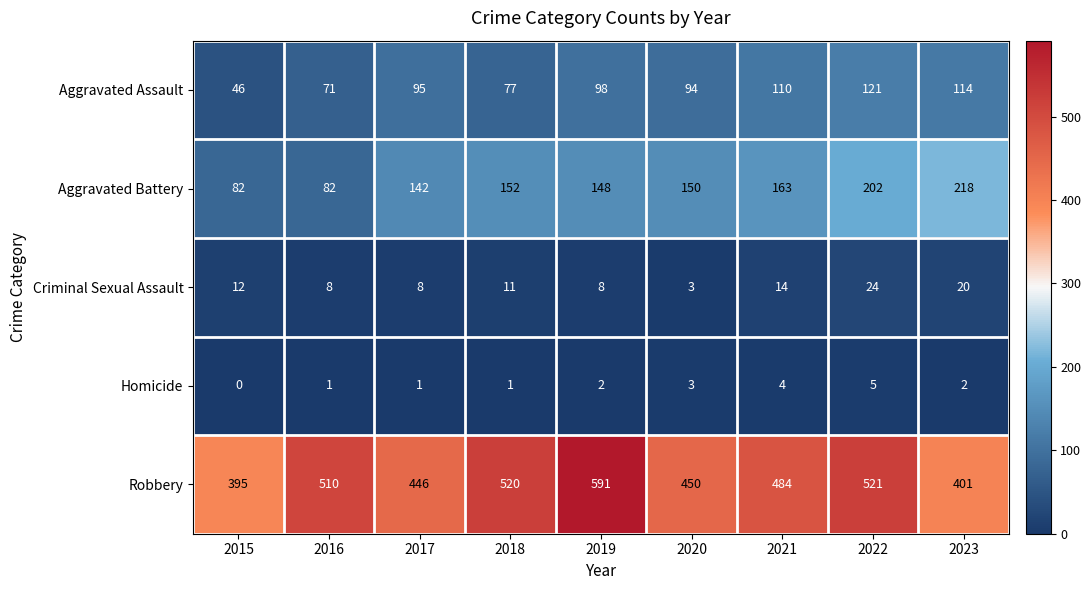

Which series has the largest total across all categories?

Robbery